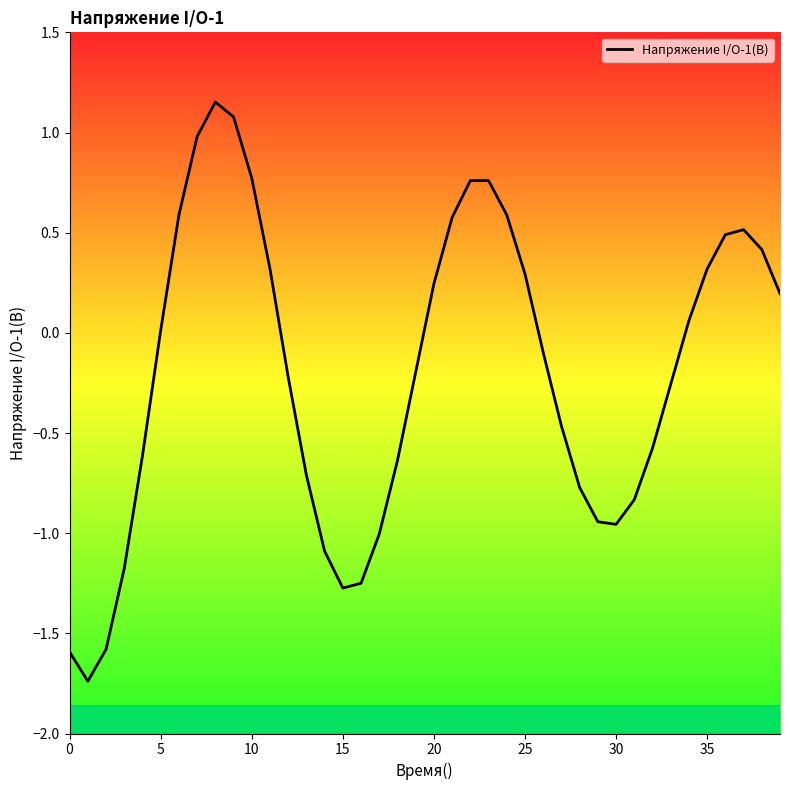

What is the difference between the maximum and minimum values?

2.9